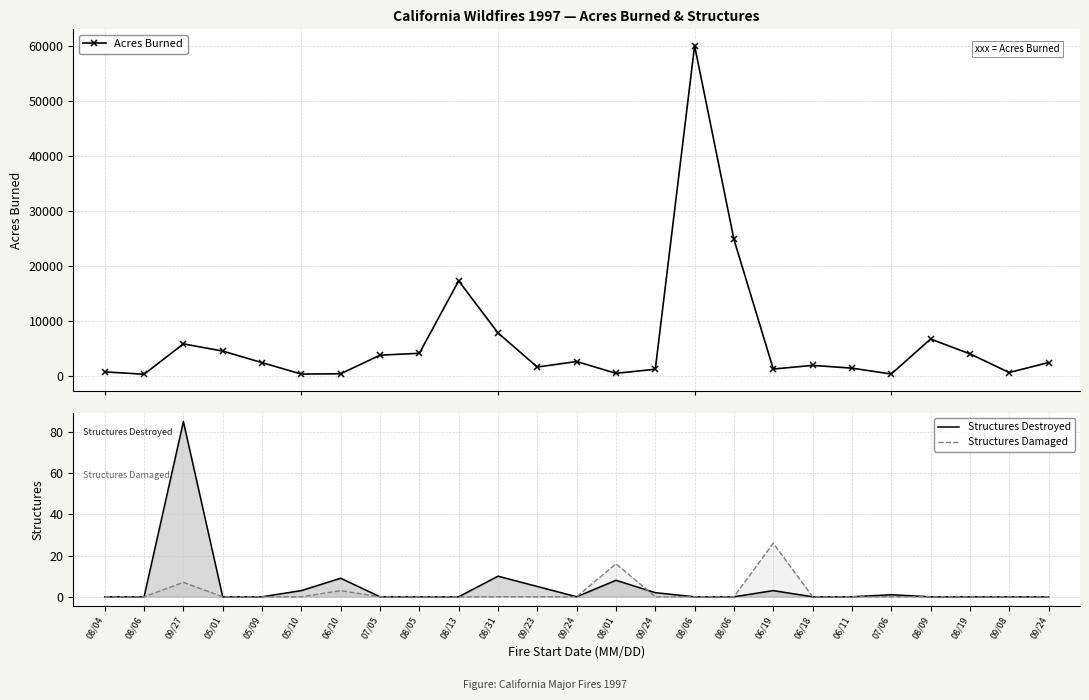

The Acres Burned series shows 600 at 09/08. True or false?

True